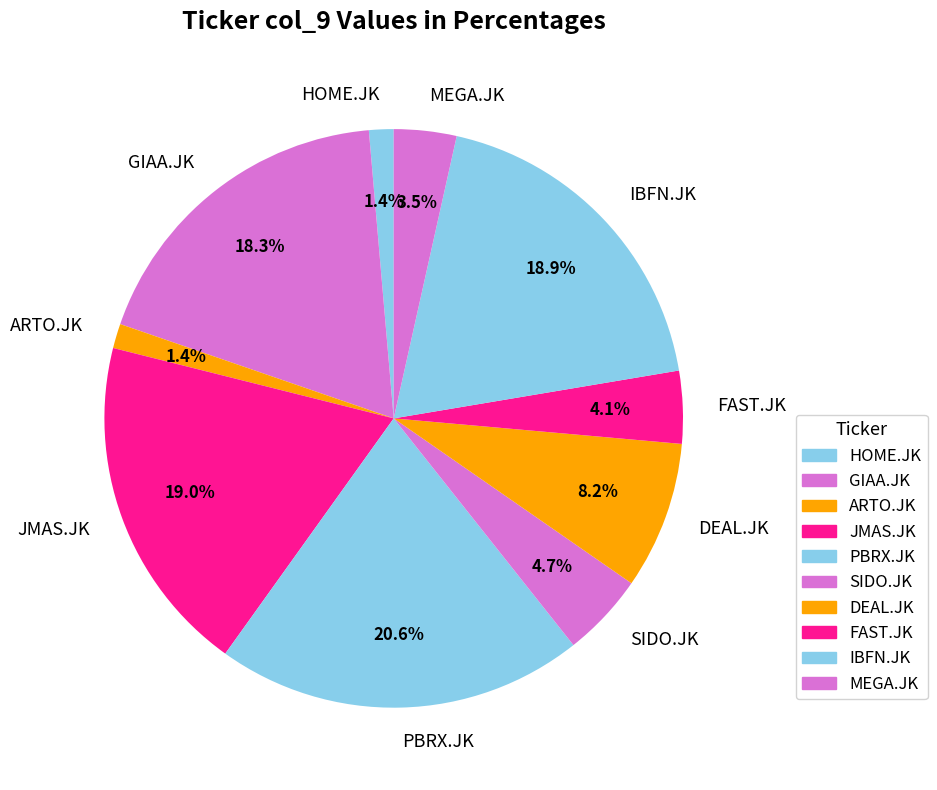

How many slices are in this pie chart?

10